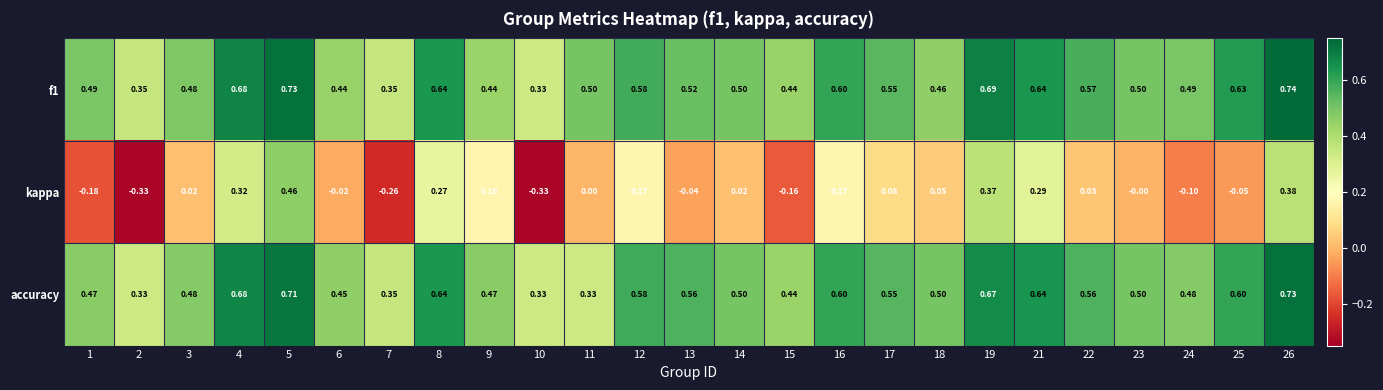

Which series has the largest range (max minus min)?

kappa